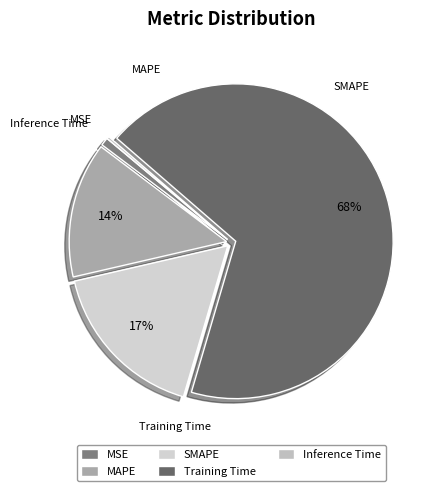

To the nearest percent, what is the average slice percentage?

20%